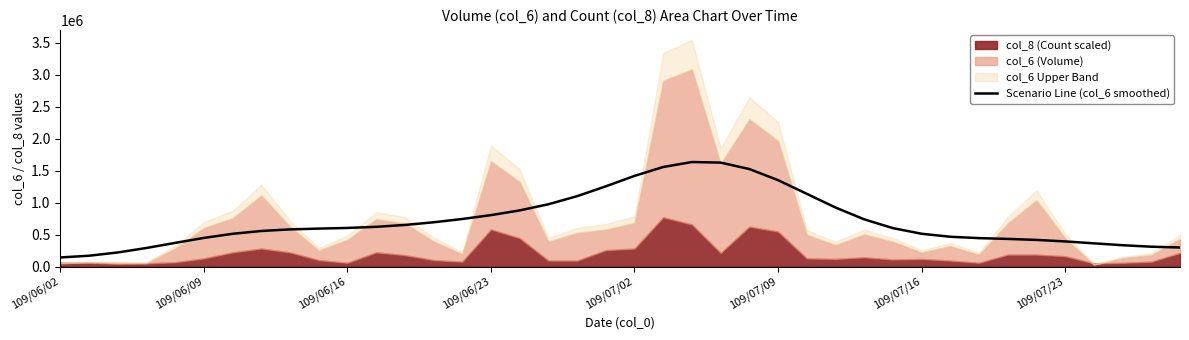

What is the change in value from 109/06/09 to 24?

+1354299.7